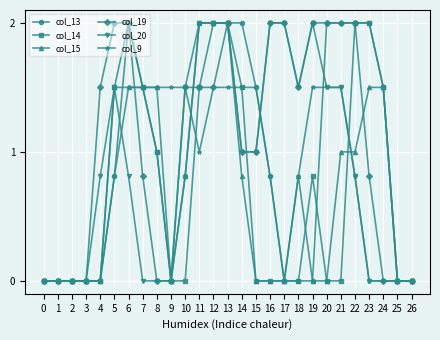

What is the value of the col_20 point at the 22nd from the left?

1.5